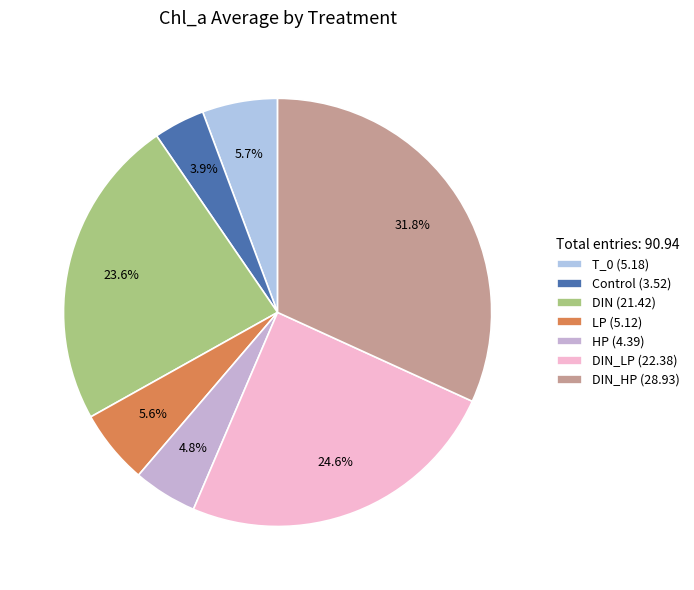

Count the number of slices in the pie.

7